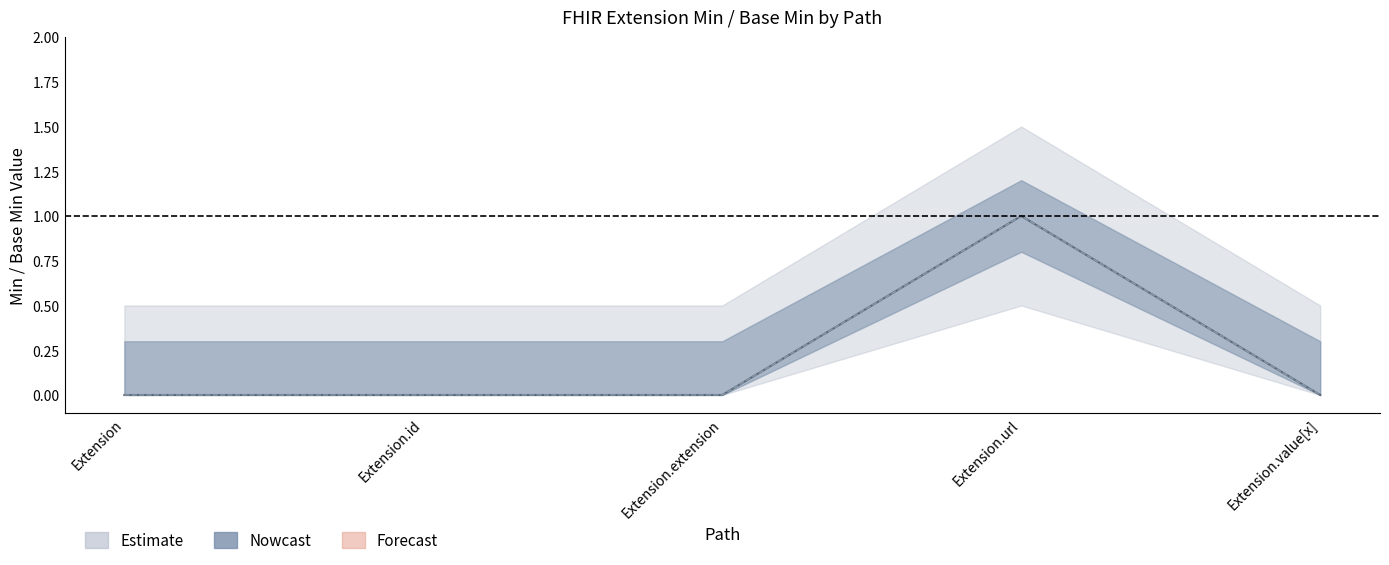

Does the chart display data point markers on the line(s)?

No